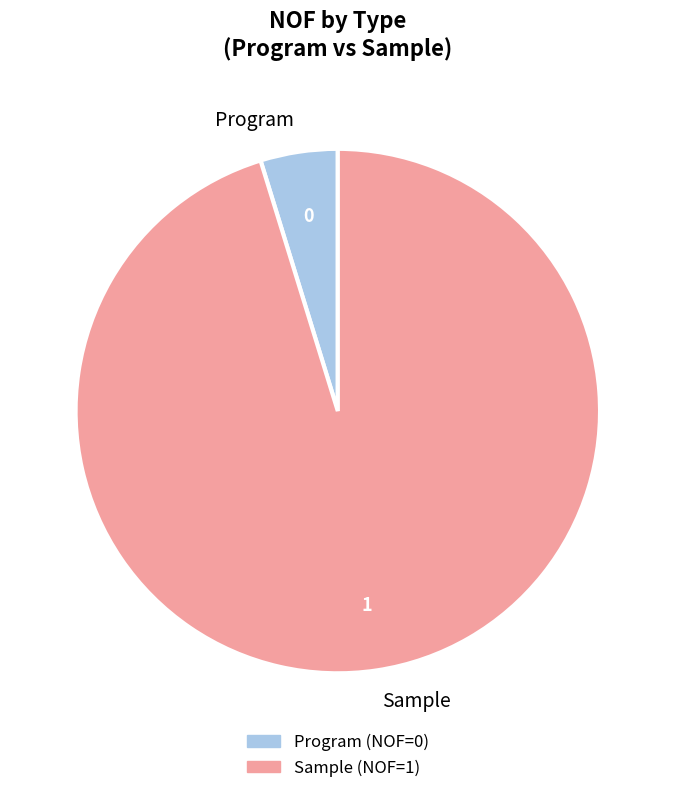

Is it true that Program is 5% of the pie?

True